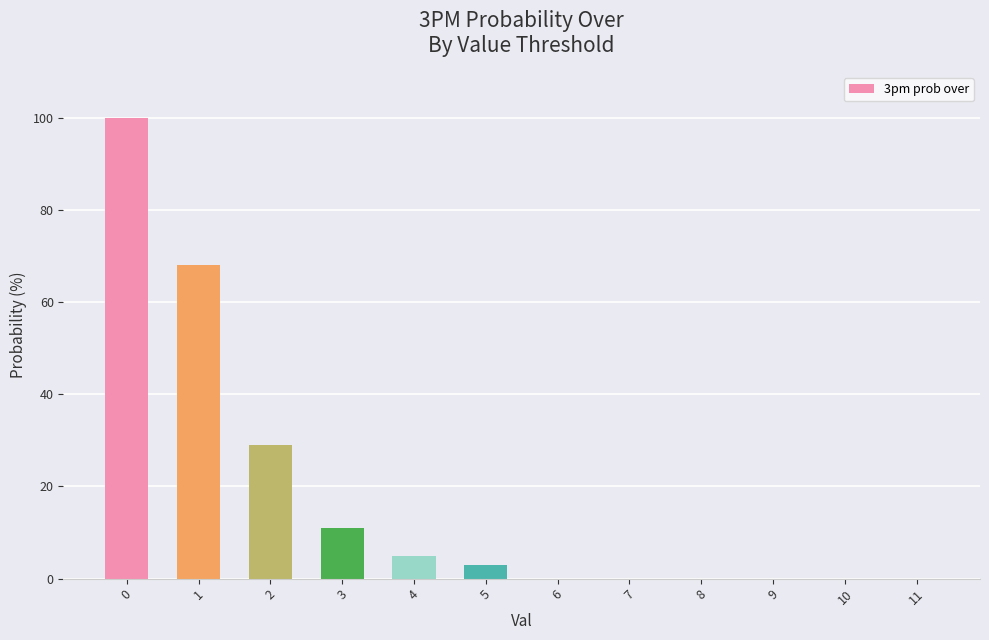

Reading left to right, list all the values displayed in this chart.

0=100	1=68	2=29	3=11	4=5	5=3	6=0	7=0	8=0	9=0	10=0	11=0